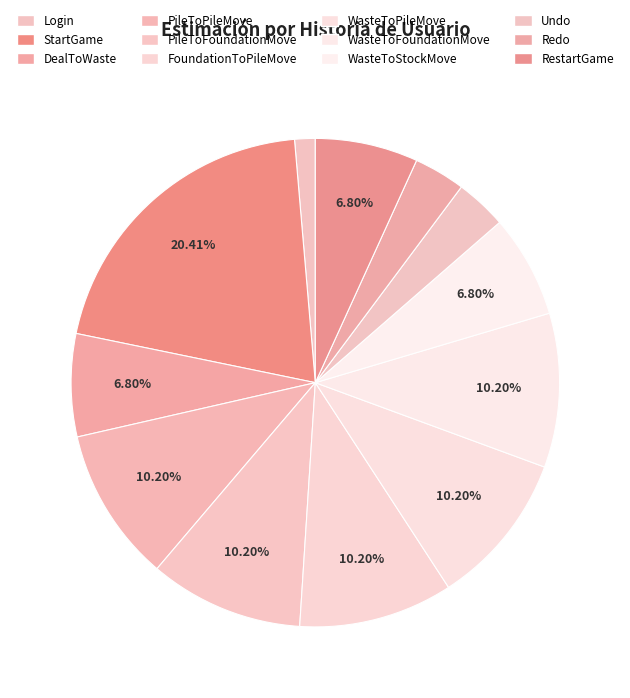

Which category has the biggest portion of the pie?

StartGame